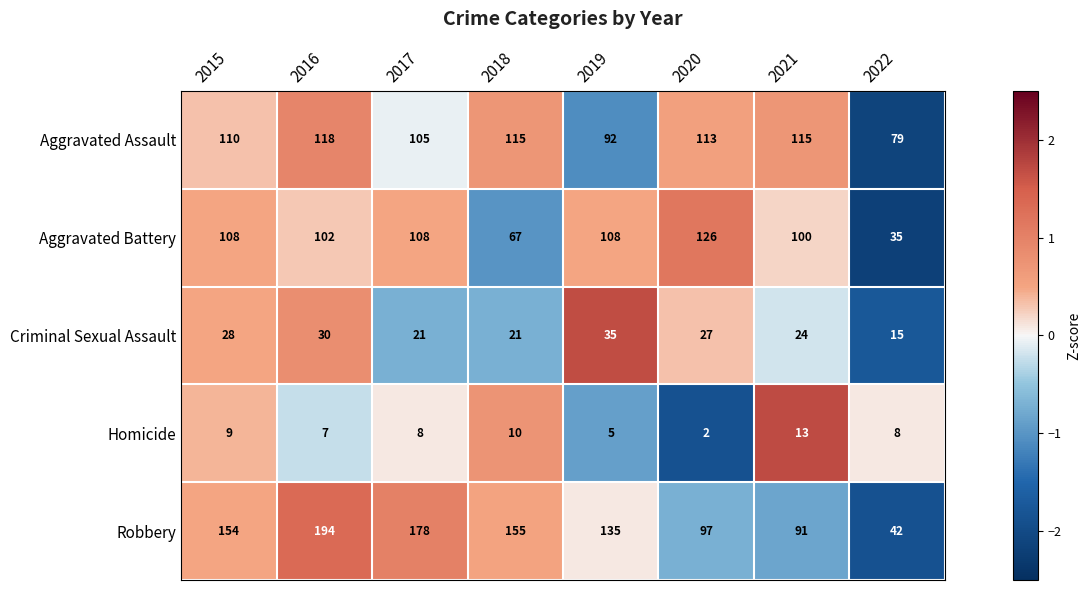

Which label corresponds to the smallest value in the chart?

2020